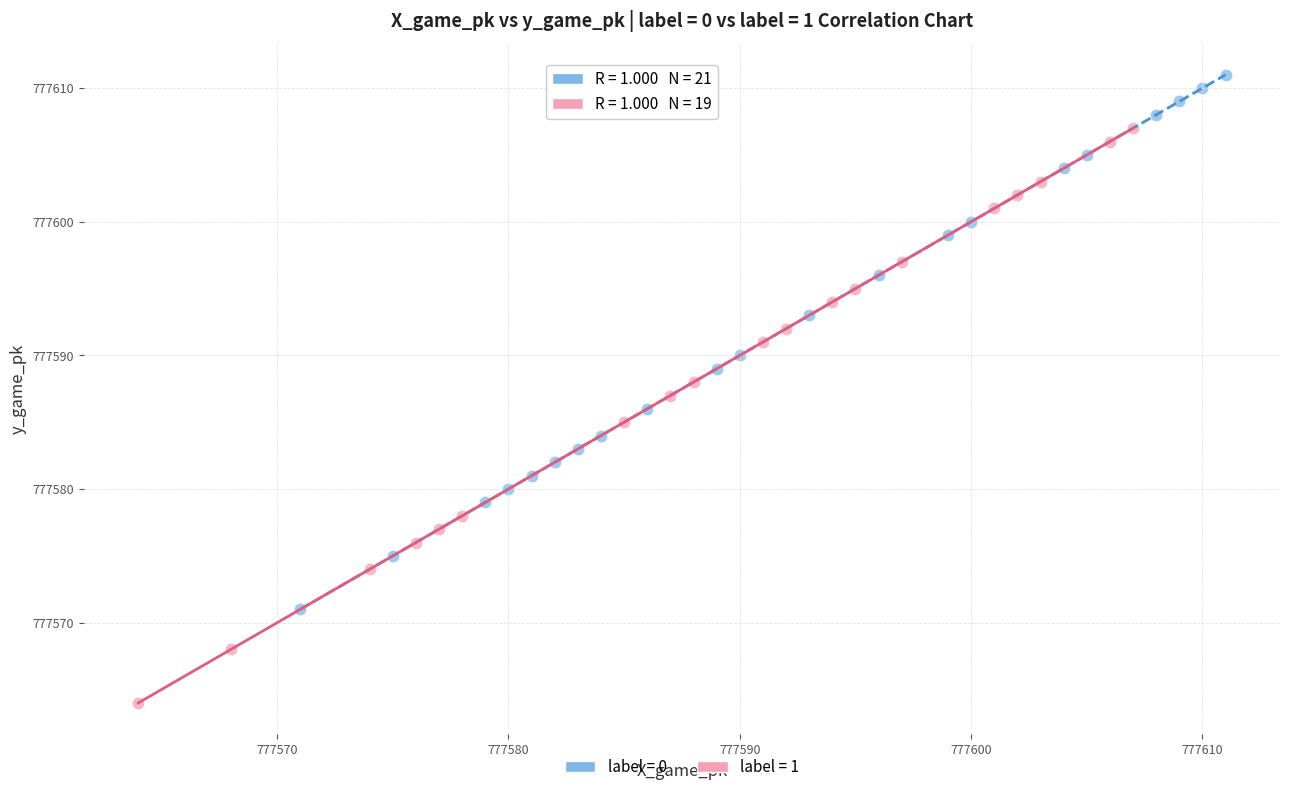

Which series reaches the minimum Y coordinate?

label = 1